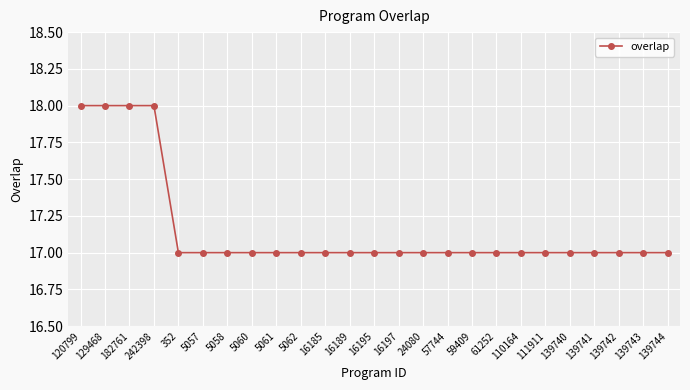

Between 5062 and 120799, which is larger?

120799